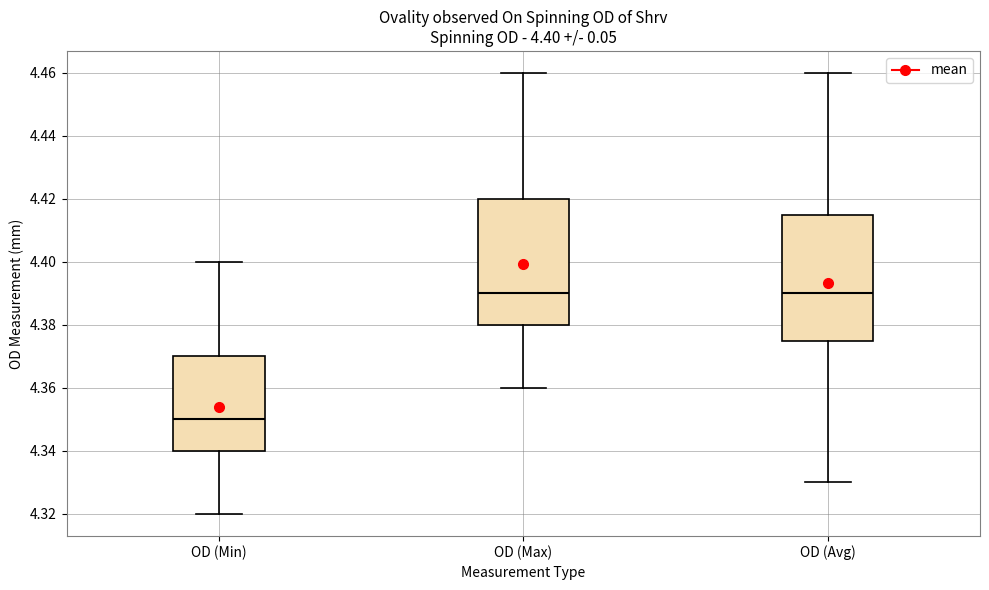

Which box has the lowest median line?

OD (Min)